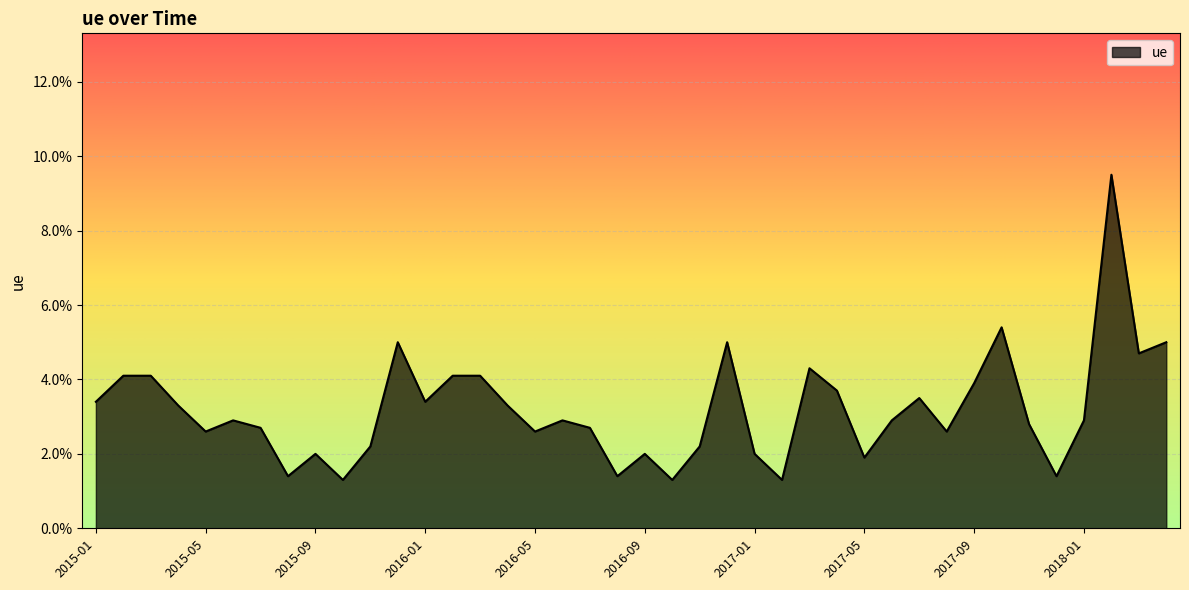

Which label corresponds to the largest value in the chart?

2018-02